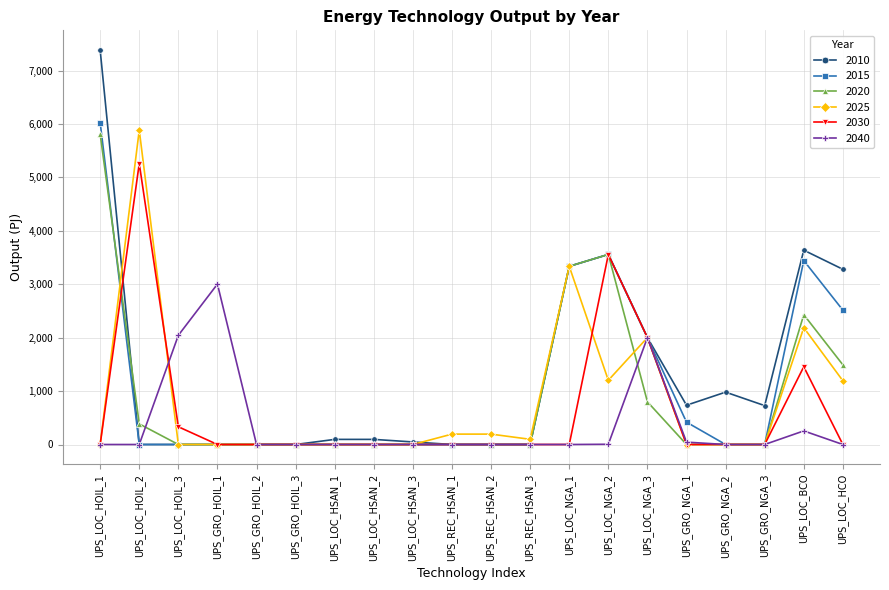

What is the value of the 2025 point at the 12th from the left?

97.3